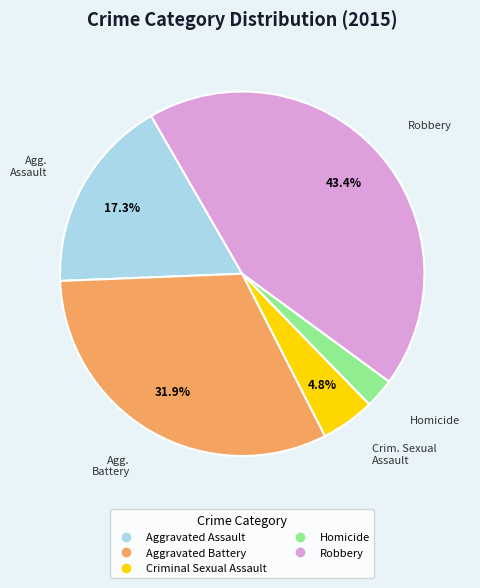

Approximately how many times larger is the value at Criminal Sexual Assault compared to Homicide?

1.8